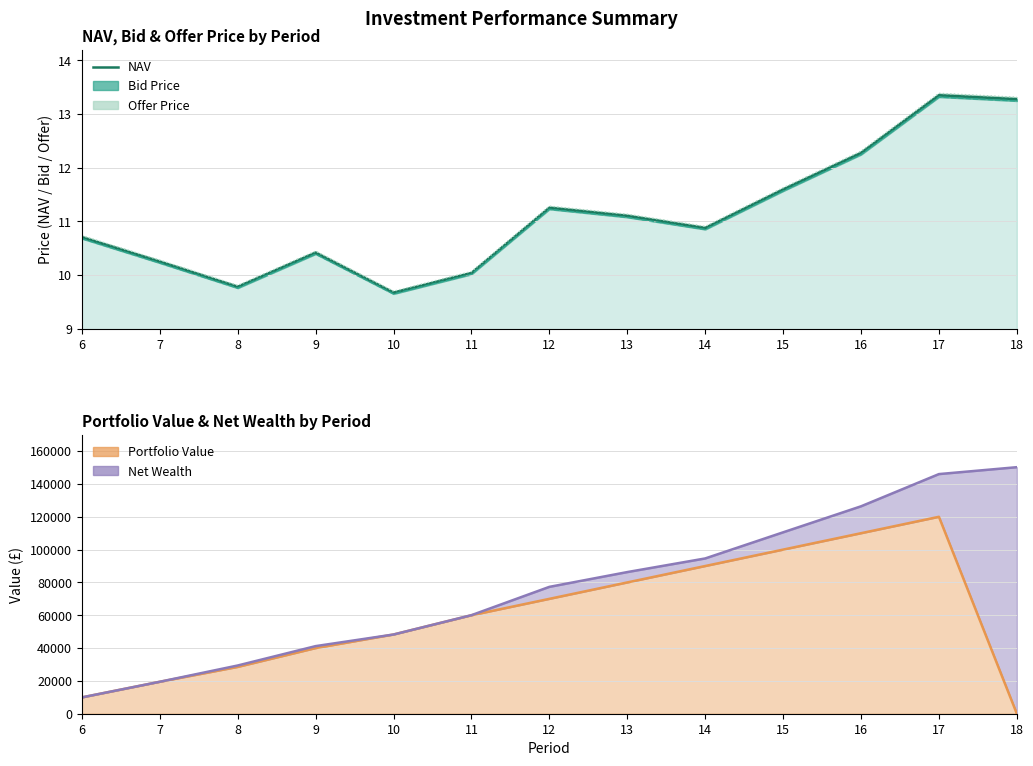

Reading left to right, extract all data points from this chart.

6=10.7	7=10.3	8=9.8	9=10.4	10=9.7	11=10.0	12=11.3	13=11.1	14=10.9	15=11.6	16=12.3	17=13.4	18=13.3